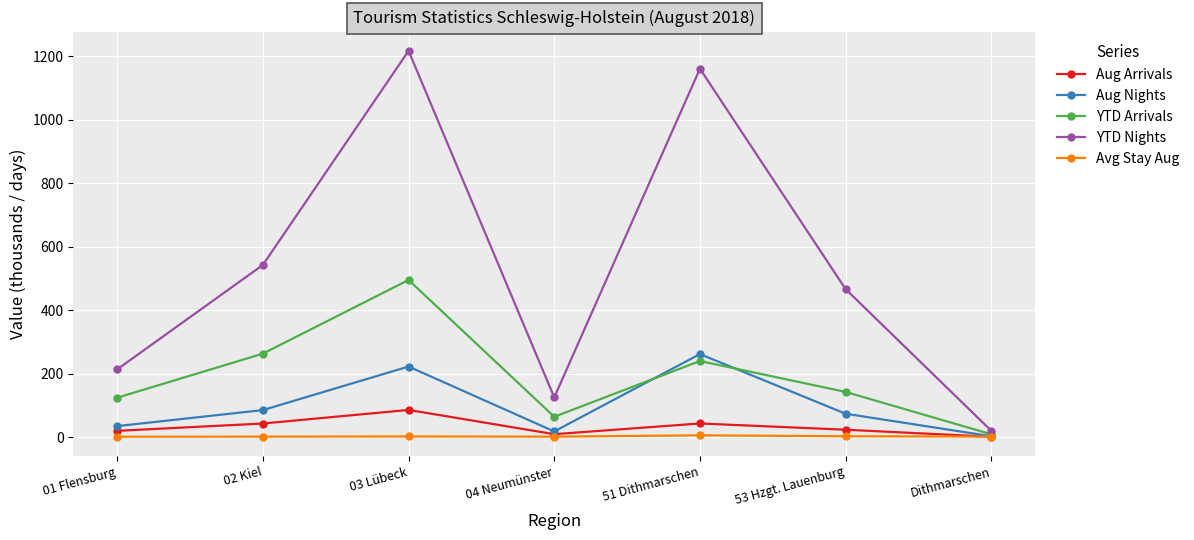

Which series has the largest total across all categories?

YTD Nights